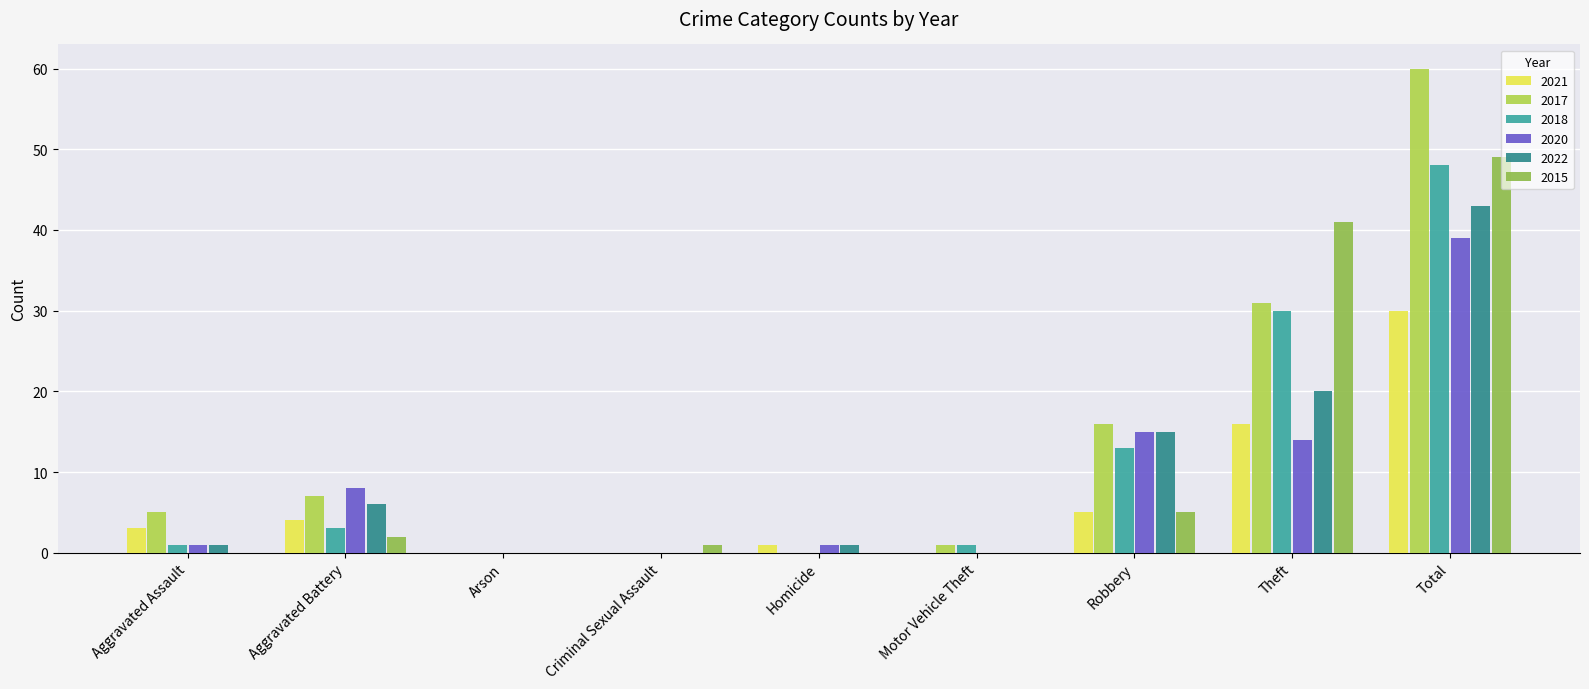

The value of 2015 at Total is 49. True or false?

True